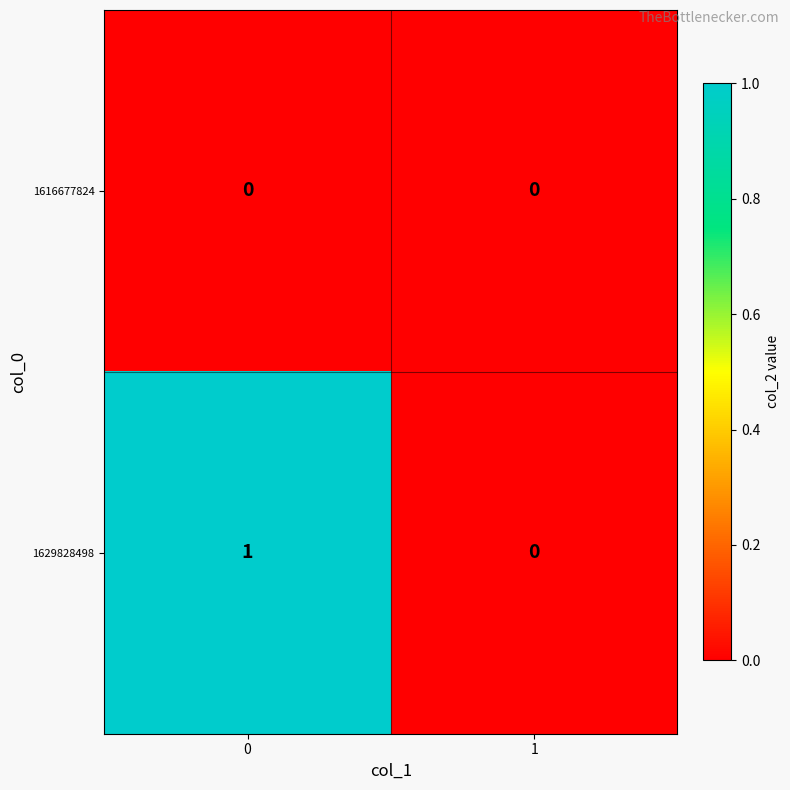

Which series has the largest total across all categories?

1629828498